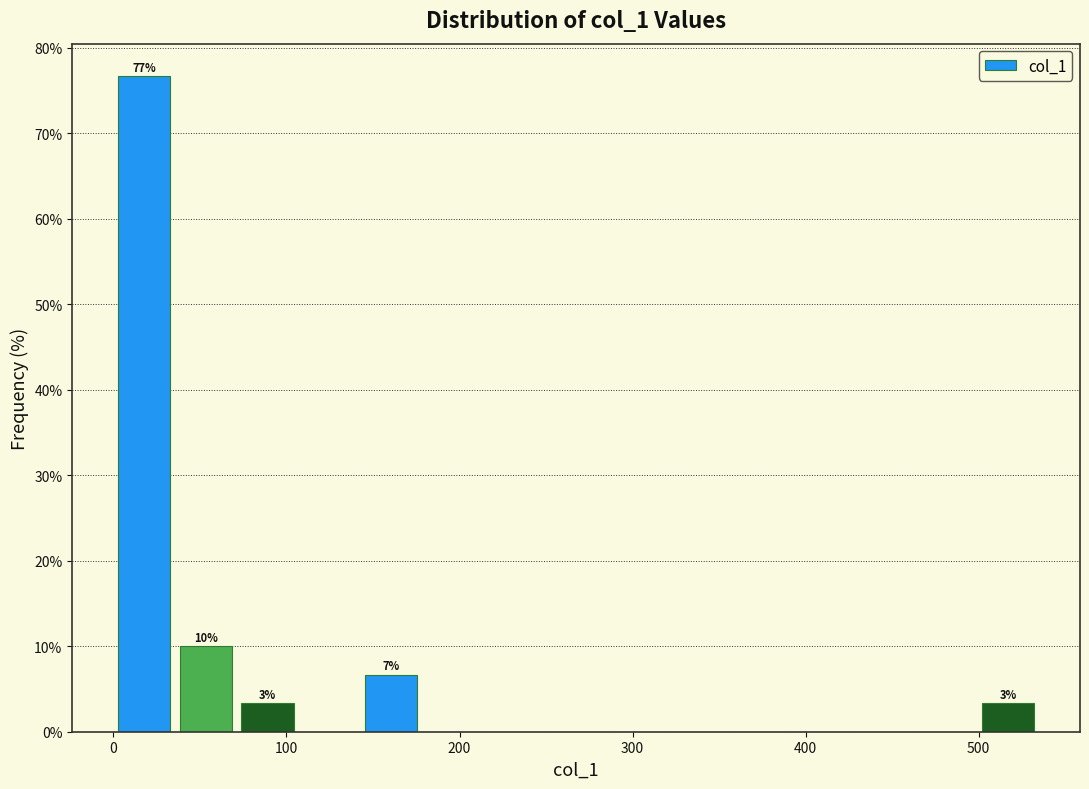

Around what value on the x-axis is the tallest bar? Give the approximate position of its centre, as read against the axis.

20